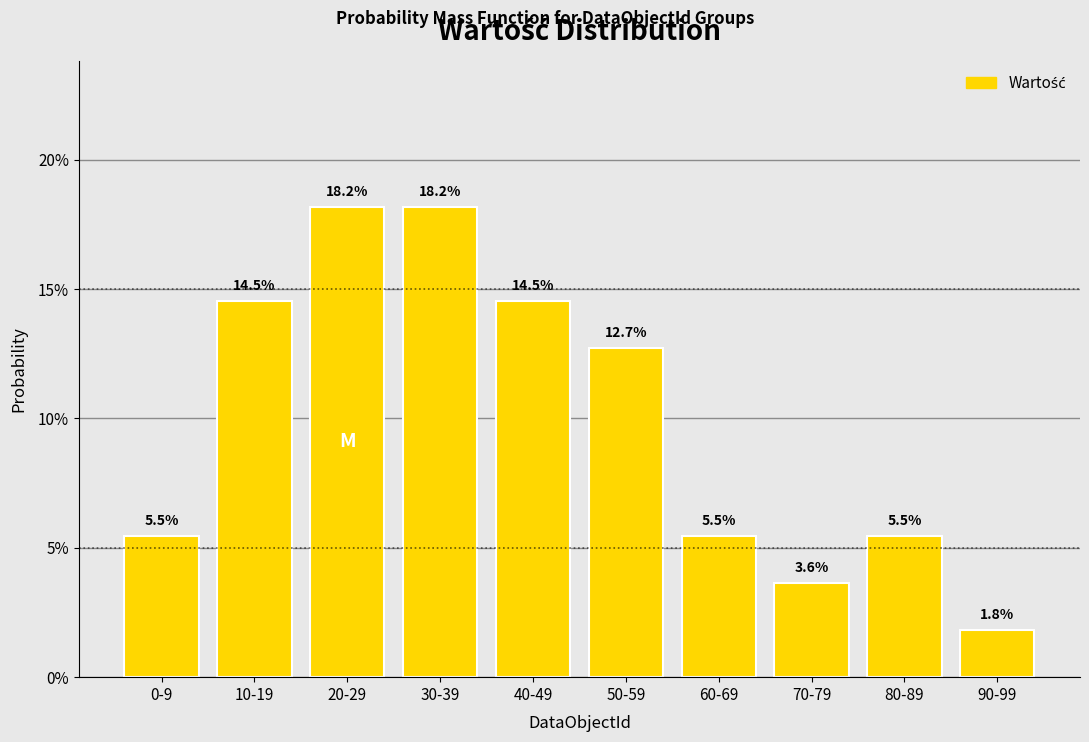

Reading left to right, what are all the values shown in this chart?

0-9=5.5	10-19=14.5	20-29=18.2	30-39=18.2	40-49=14.5	50-59=12.7	60-69=5.5	70-79=3.6	80-89=5.5	90-99=1.8